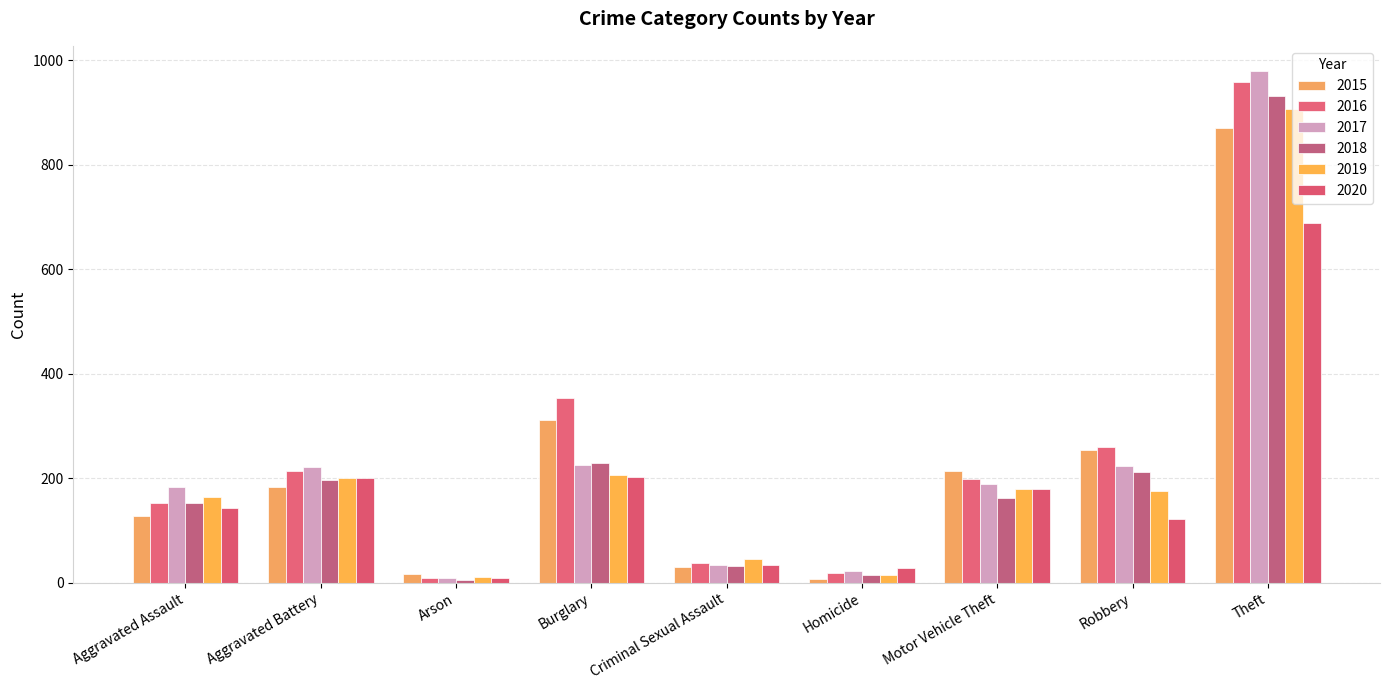

What is the minimum value shown in the chart?

5